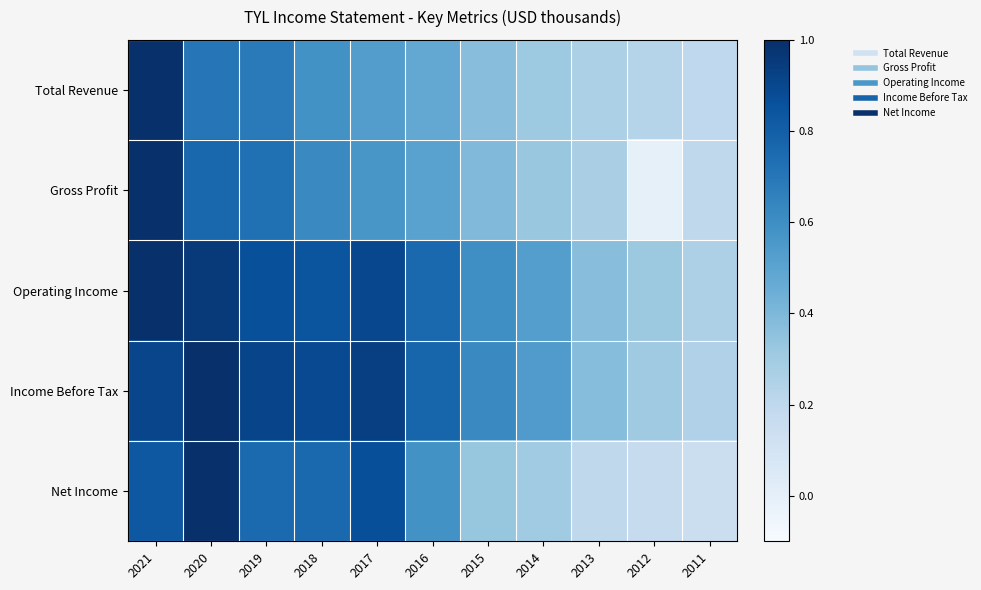

Reading right to left, extract all data points from this chart.

Total Revenue: 2011=0.2	2012=0.2	2013=0.3	2014=0.3	2015=0.4	2016=0.5	2017=0.5	2018=0.6	2019=0.7	2020=0.7	2021=1.0
Gross Profit: 2011=0.2	2012=-0.0	2013=0.3	2014=0.3	2015=0.4	2016=0.5	2017=0.6	2018=0.6	2019=0.7	2020=0.8	2021=1.0
Operating Income: 2011=0.3	2012=0.3	2013=0.4	2014=0.5	2015=0.6	2016=0.8	2017=0.9	2018=0.8	2019=0.9	2020=1.0	2021=1.0
Income Before Tax: 2011=0.3	2012=0.3	2013=0.4	2014=0.5	2015=0.6	2016=0.8	2017=0.9	2018=0.9	2019=0.9	2020=1.0	2021=0.9
Net Income: 2011=0.1	2012=0.2	2013=0.2	2014=0.3	2015=0.3	2016=0.6	2017=0.9	2018=0.8	2019=0.8	2020=1.0	2021=0.8